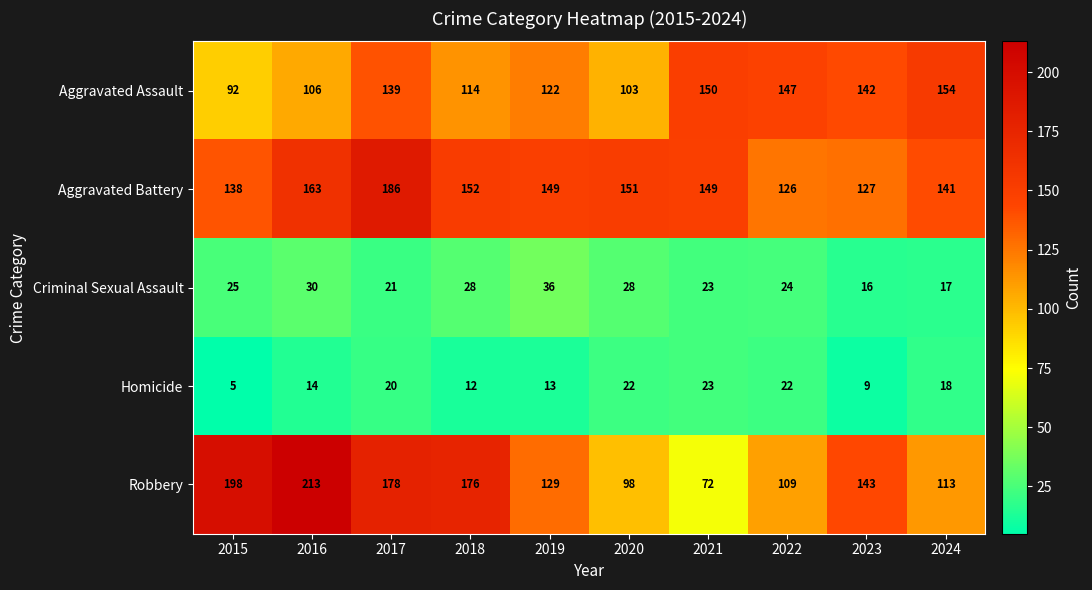

What is the sum of the Aggravated Battery values at 2019 and 2020?

300